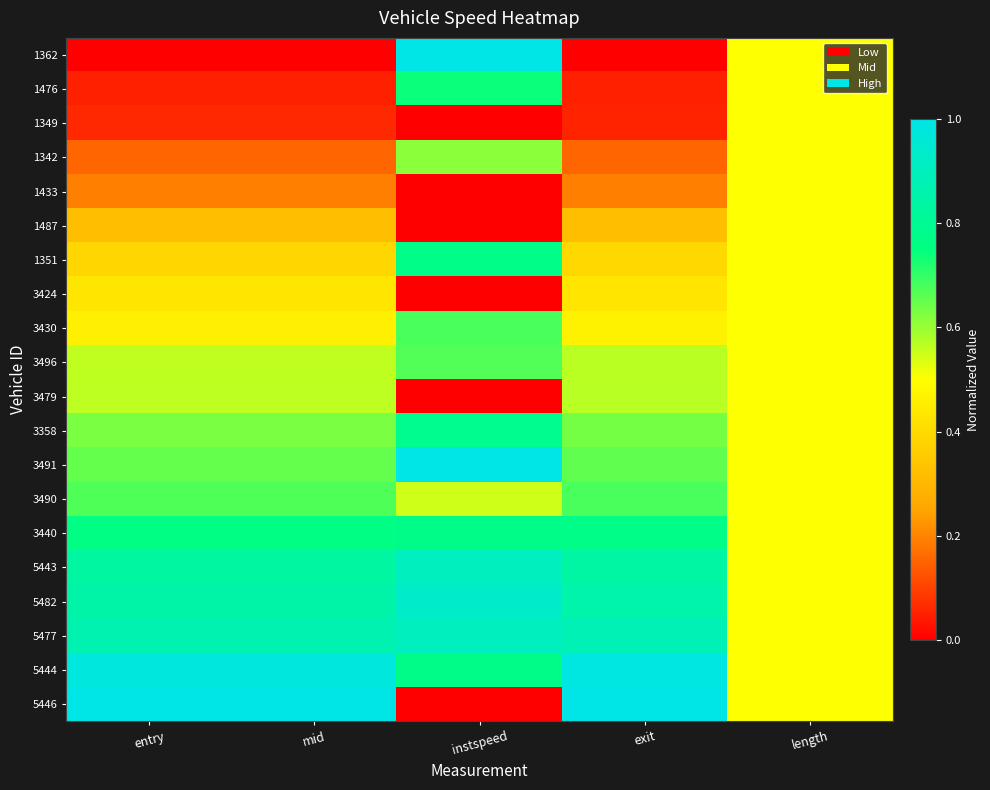

At length, list the series in order from smallest to largest.

1362, 1476, 1349, 1342, 1433, 1487, 1351, 3424, 3430, 3496, 3479, 3358, 3491, 3490, 3440, 5443, 5482, 5477, 5444, 5446